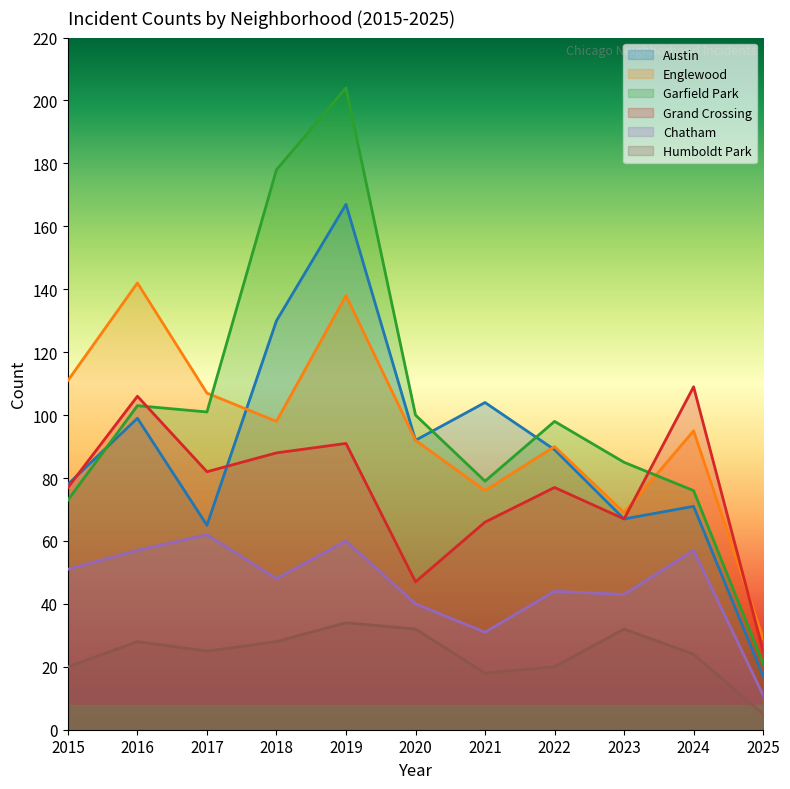

What is the difference between the second highest and minimum values in the Grand Crossing series?

81